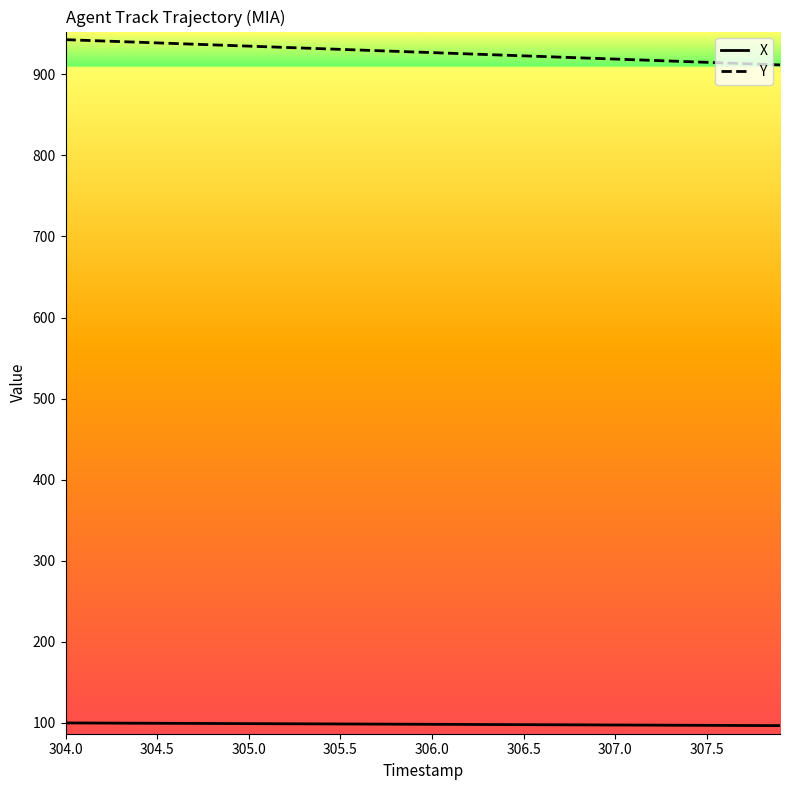

Rank the series by their average value, from lowest to highest.

X, Y